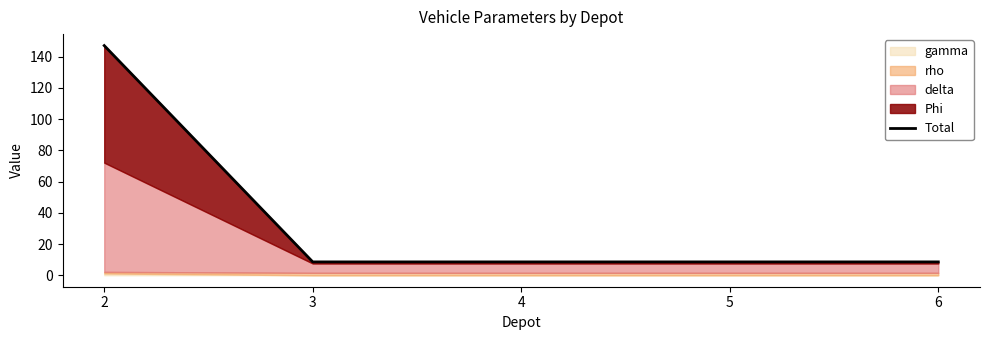

What is the value of the 4th point from the left?

8.6